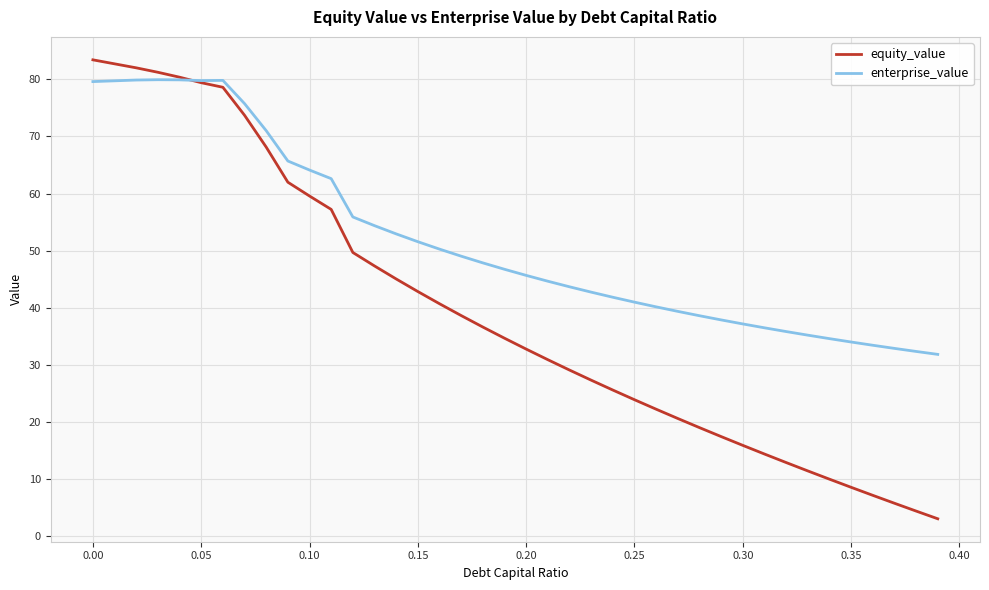

What is the smallest value displayed?

3.0